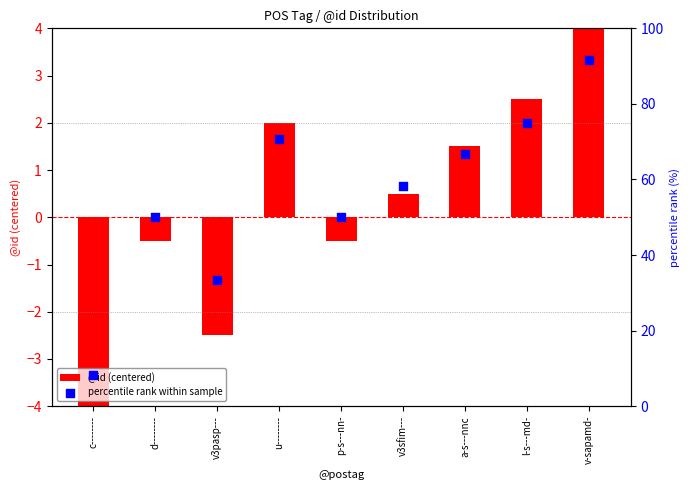

Which series contains the lowest Y value?

@id (centered)